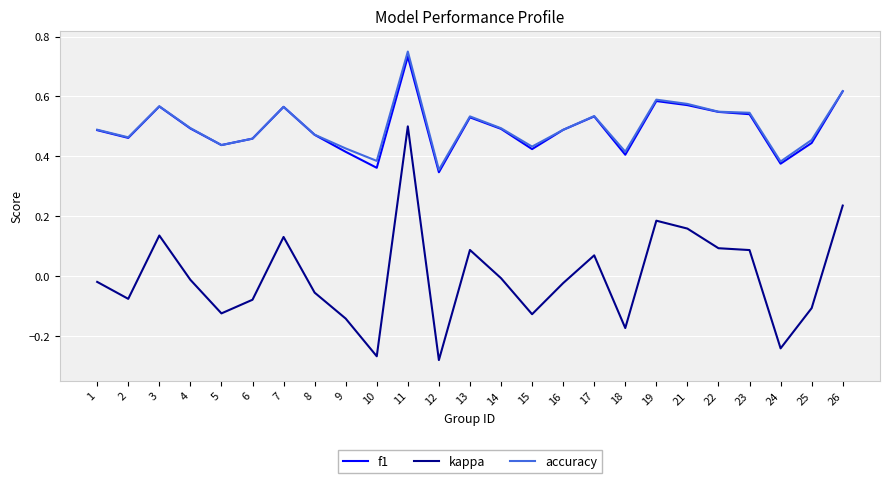

At how many categories does at least one series exceed 0?

25